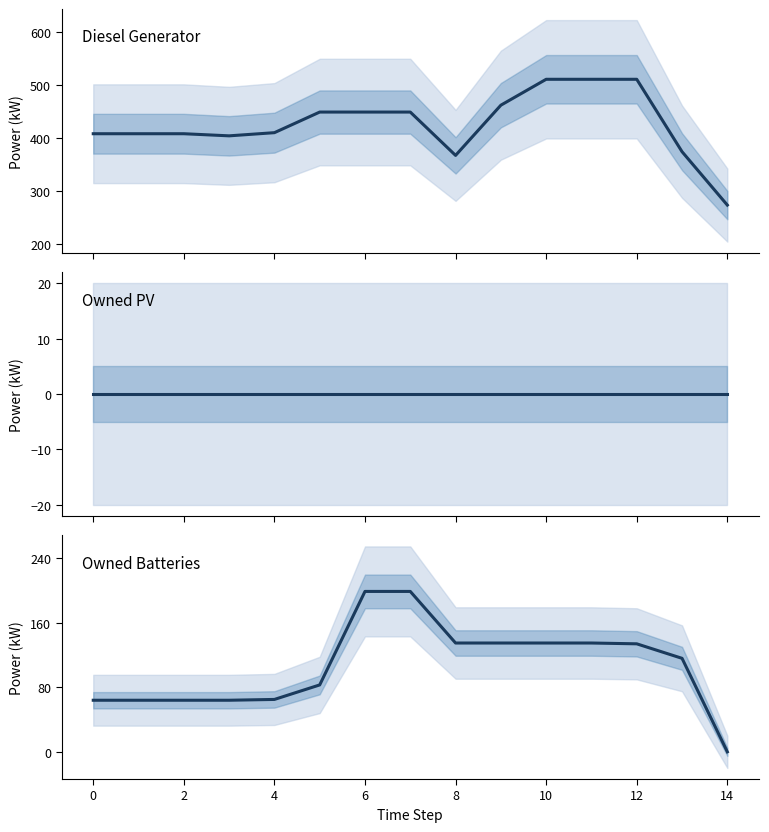

True or false: Owned Batteries and Owned PV intersect in this chart.

False